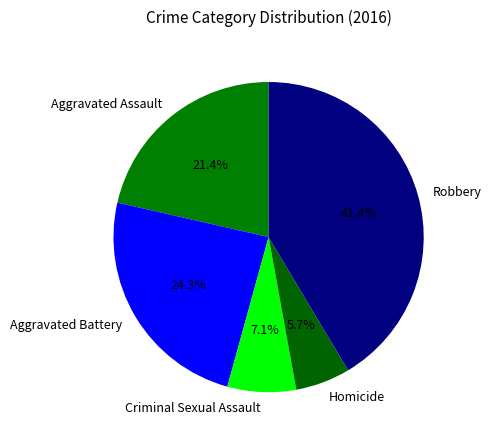

Between Robbery and Homicide, which is larger?

Robbery